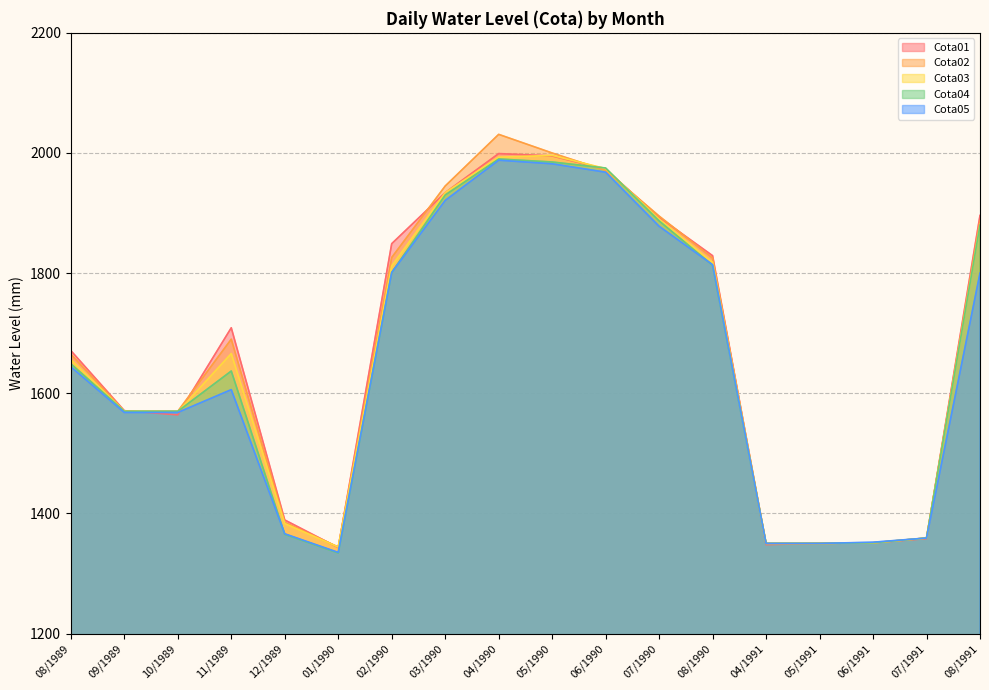

Where does the Cota01 series first go above 1709?

02/1990